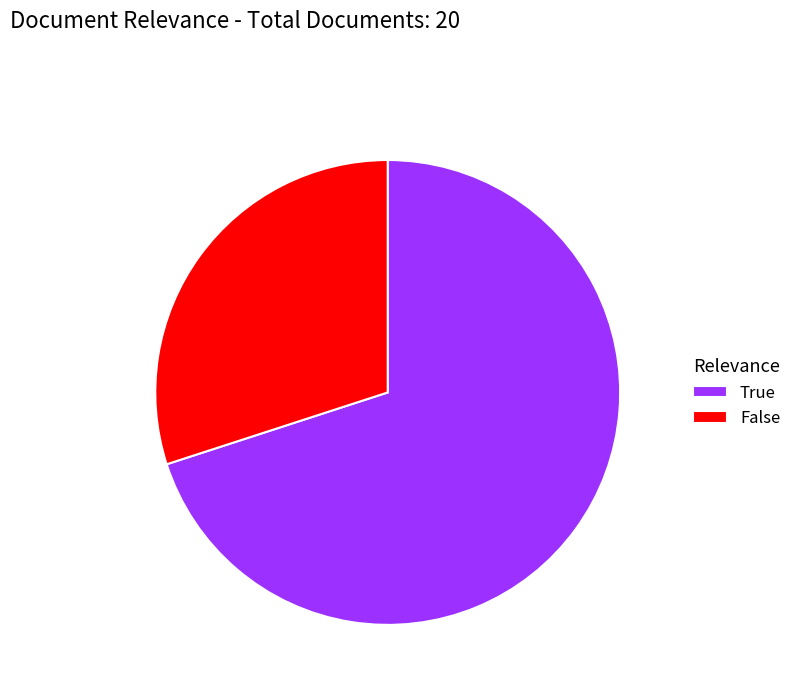

Combined, do True and False account for over 50%?

Yes